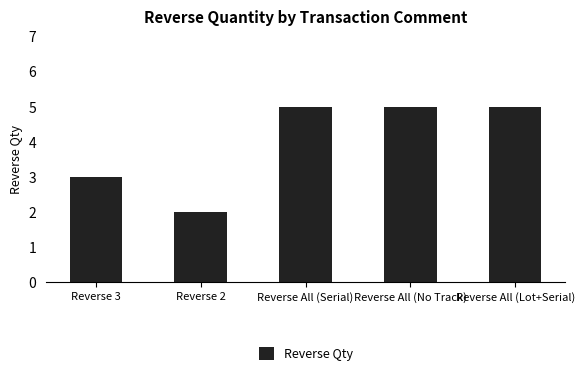

Reading left to right, extract all data points from this chart.

Reverse 3=3	Reverse 2=2	Reverse All (Serial)=5	Reverse All (No Track)=5	Reverse All (Lot+Serial)=5